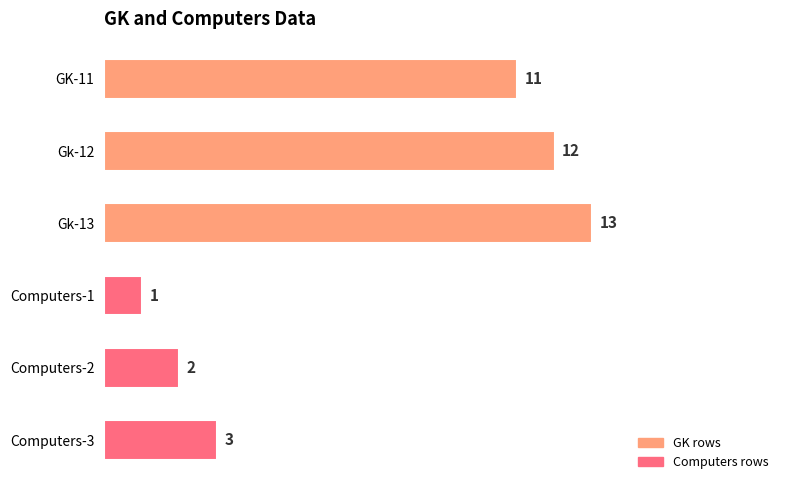

What is the label of the 4th bar from the bottom?

Gk-13